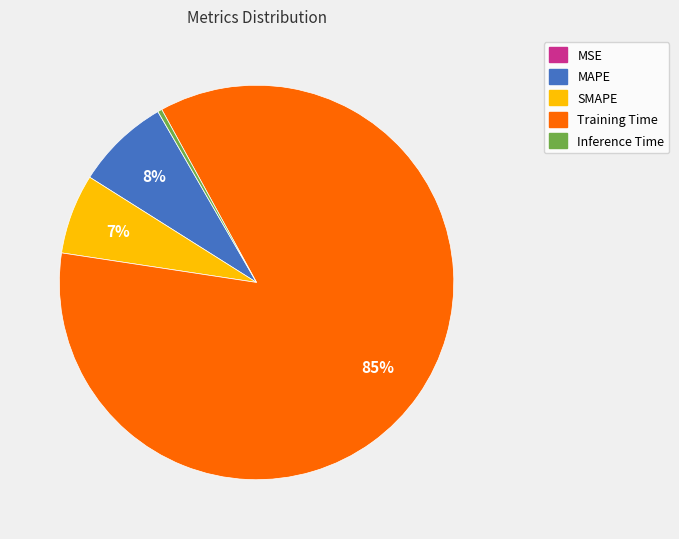

What percentage is the MAPE slice, to the nearest percent?

8%